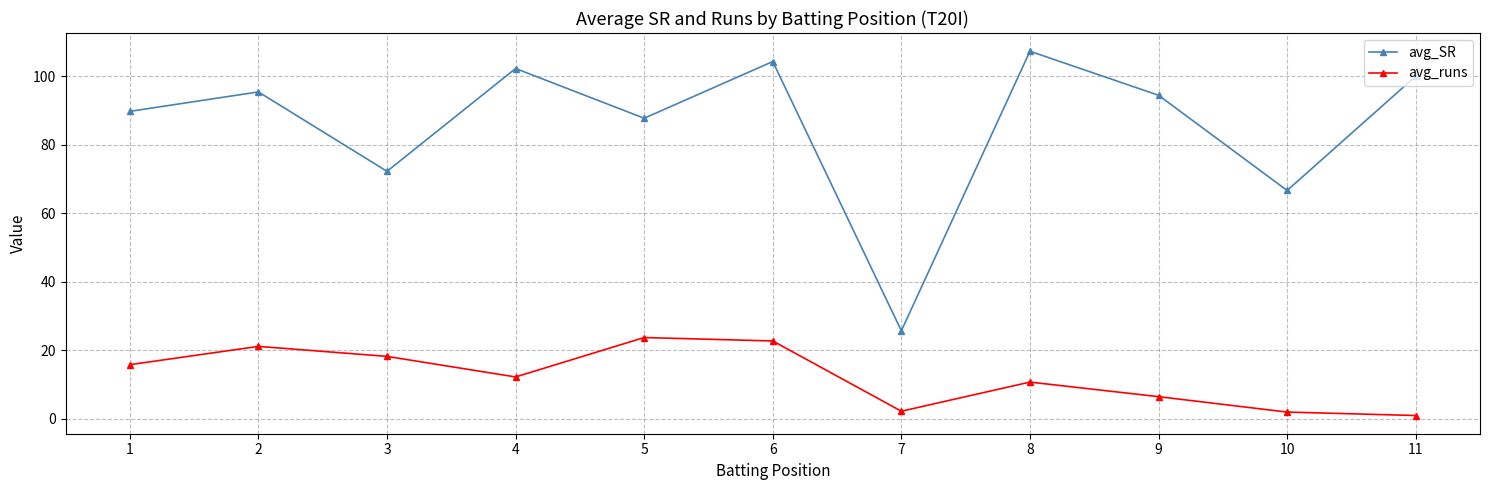

The value of avg_runs at 2 is 21.2. True or false?

True